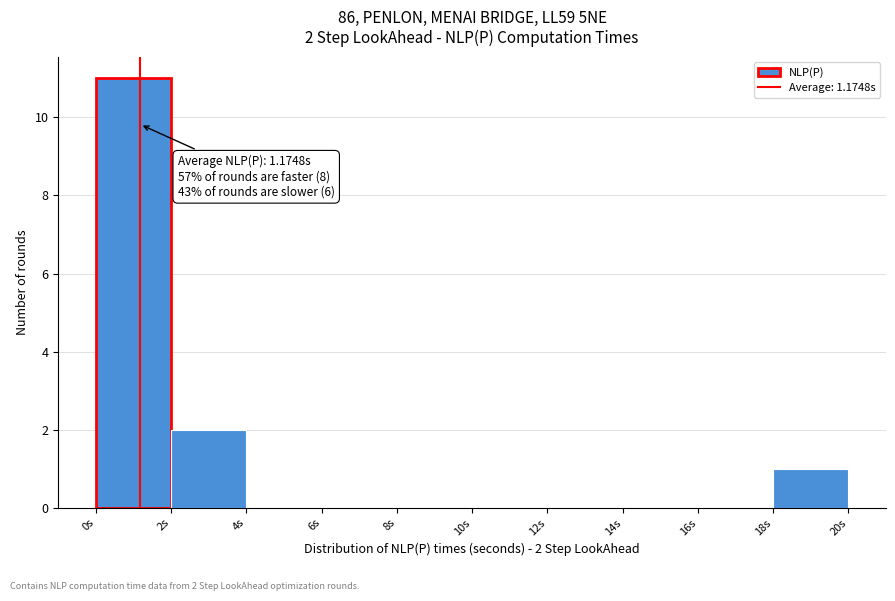

Over which range of the x-axis is the bar tallest?

0 to 2